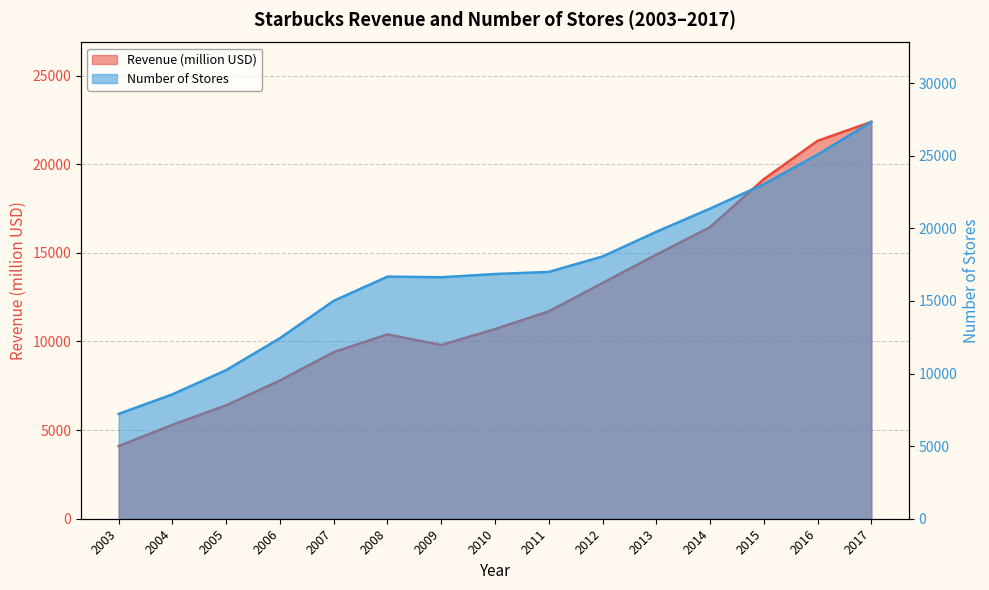

How many interior local peaks does the Number of Stores series have?

1